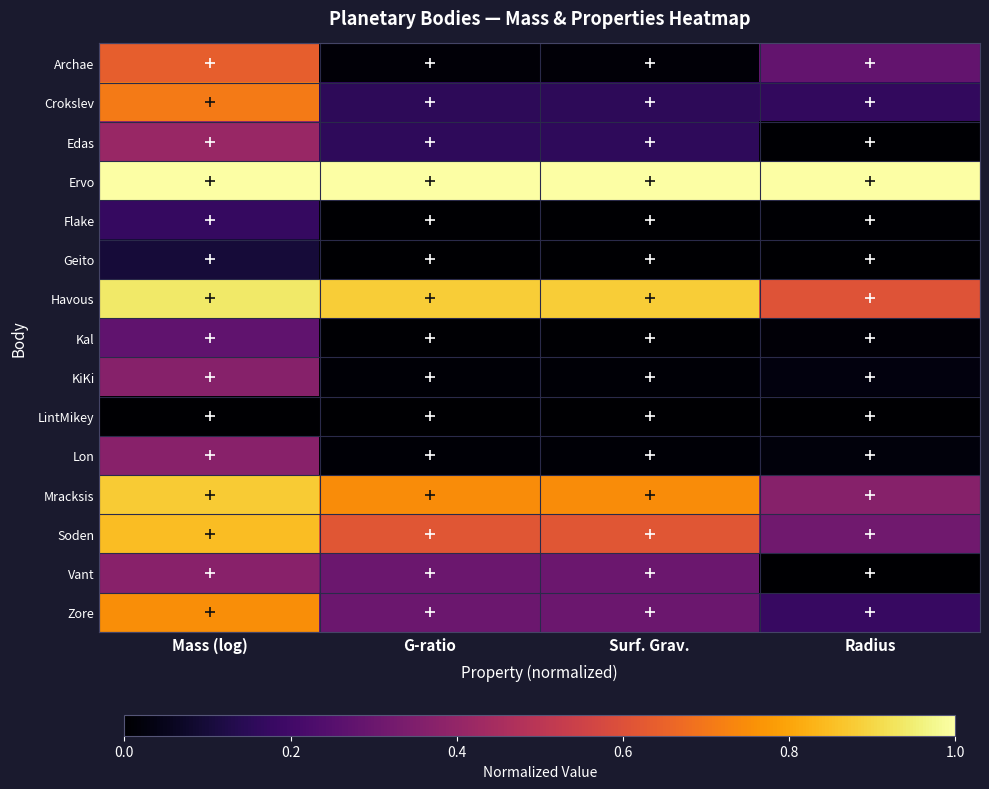

At which category is the sum across all series the highest?

Mass (log)